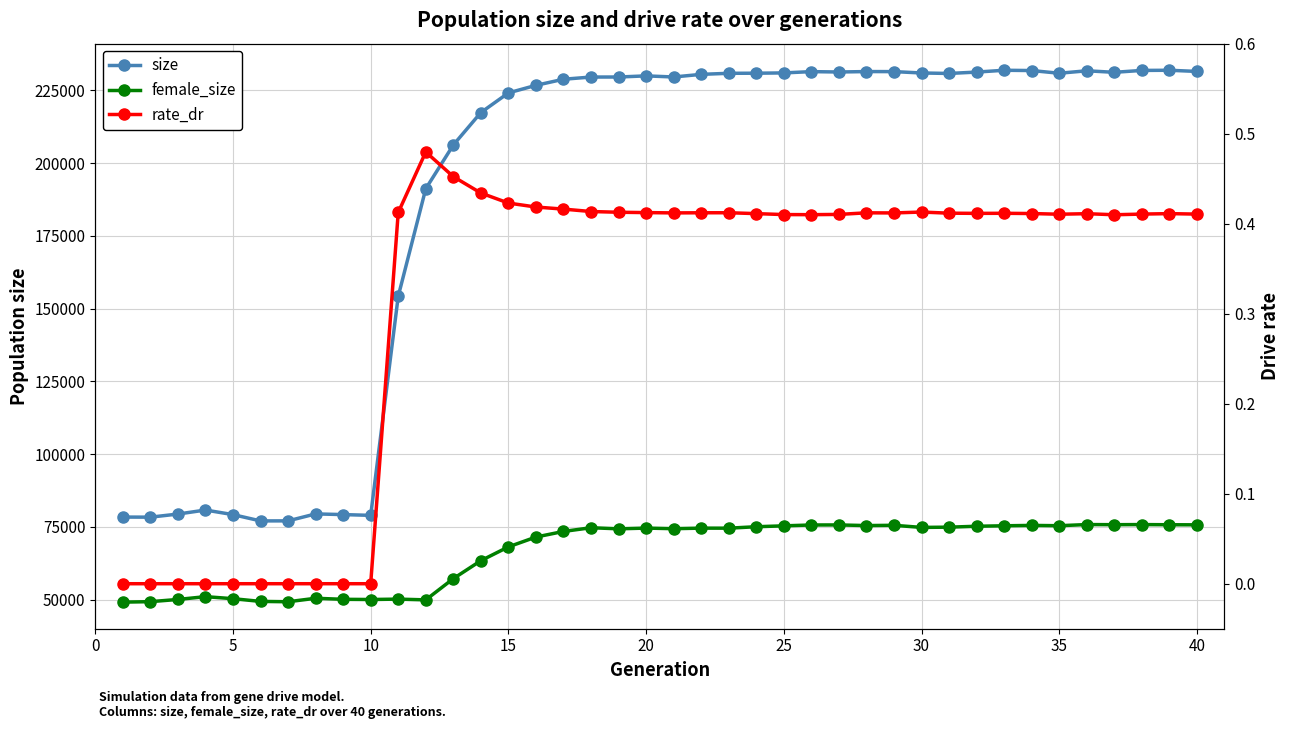

Which series has the widest spread of values?

size